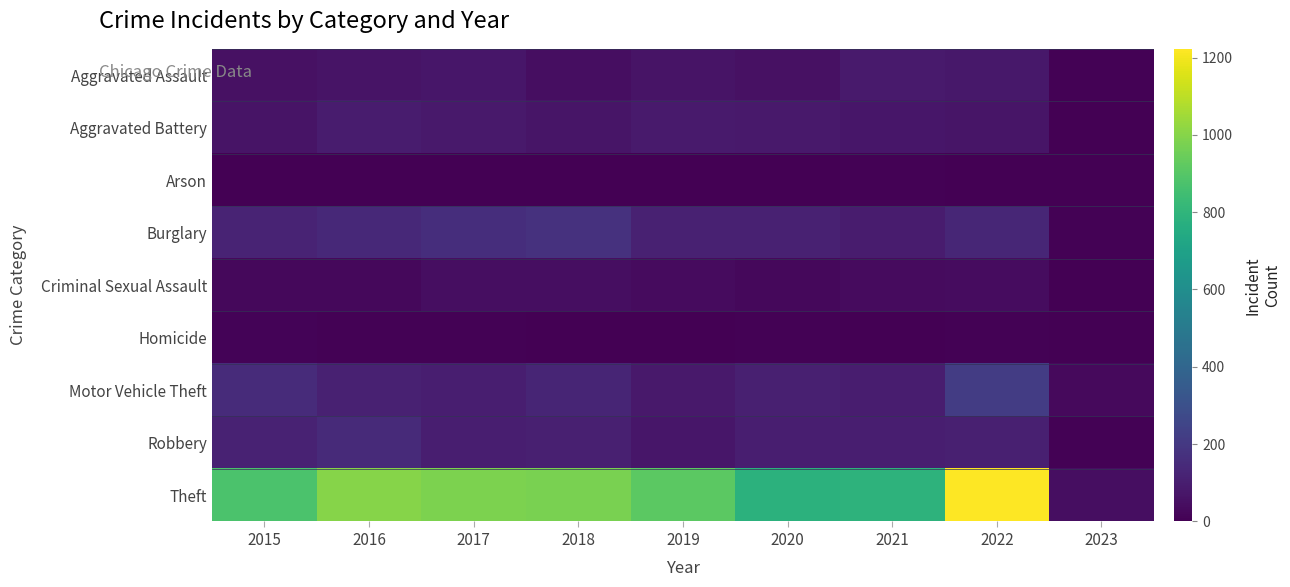

At which category is the sum across all series the highest?

2022